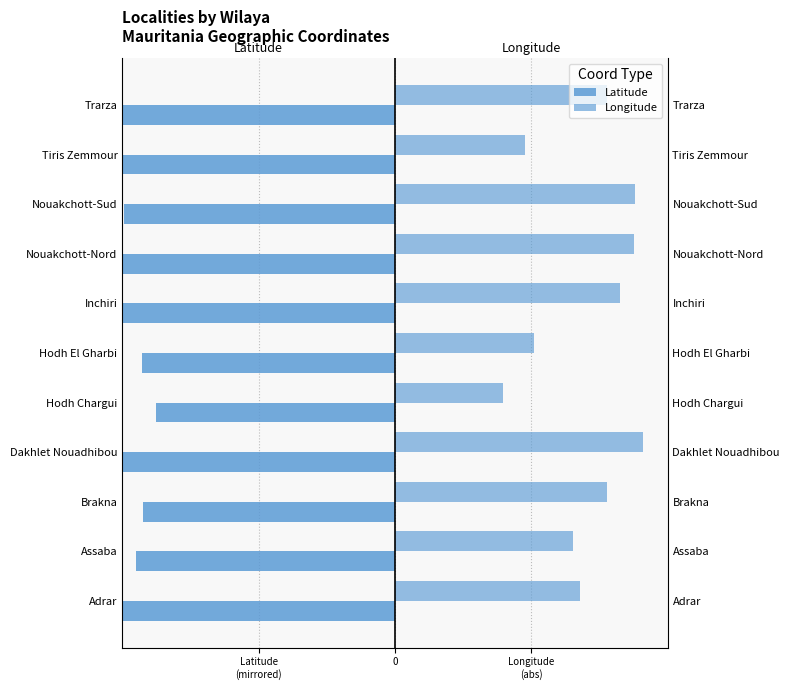

Rank the series by their maximum value, from lowest to highest.

Latitude, Longitude